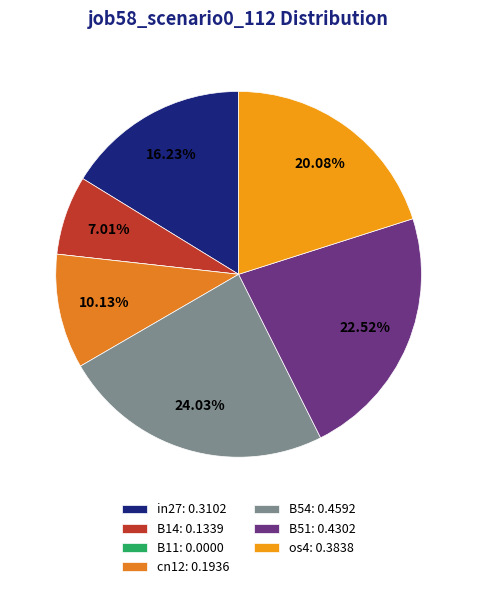

To the nearest percent, what portion does B14 represent?

7%